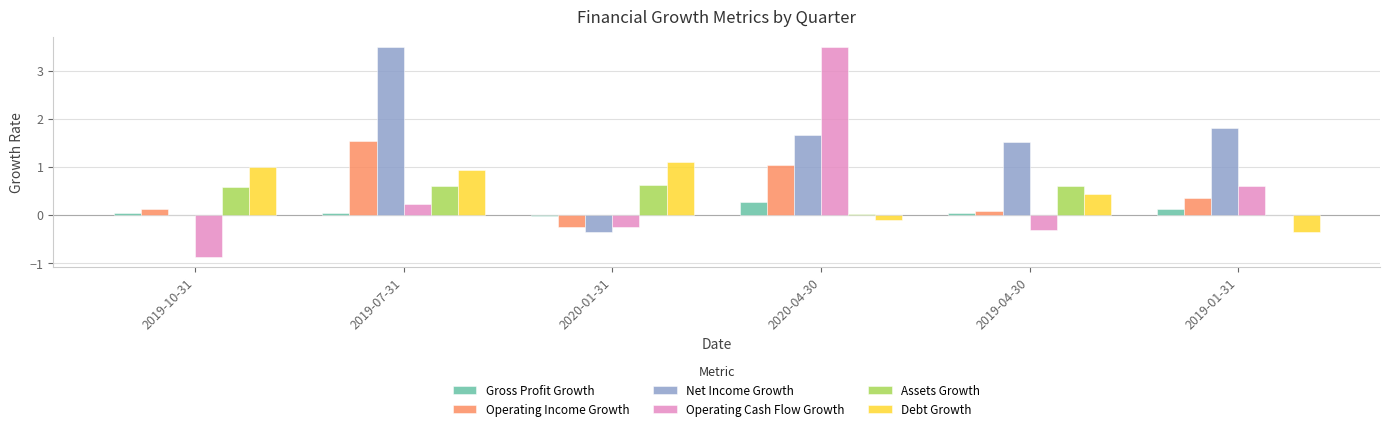

Which series changed the most between 2020-04-30 and 2019-01-31?

Operating Cash Flow Growth